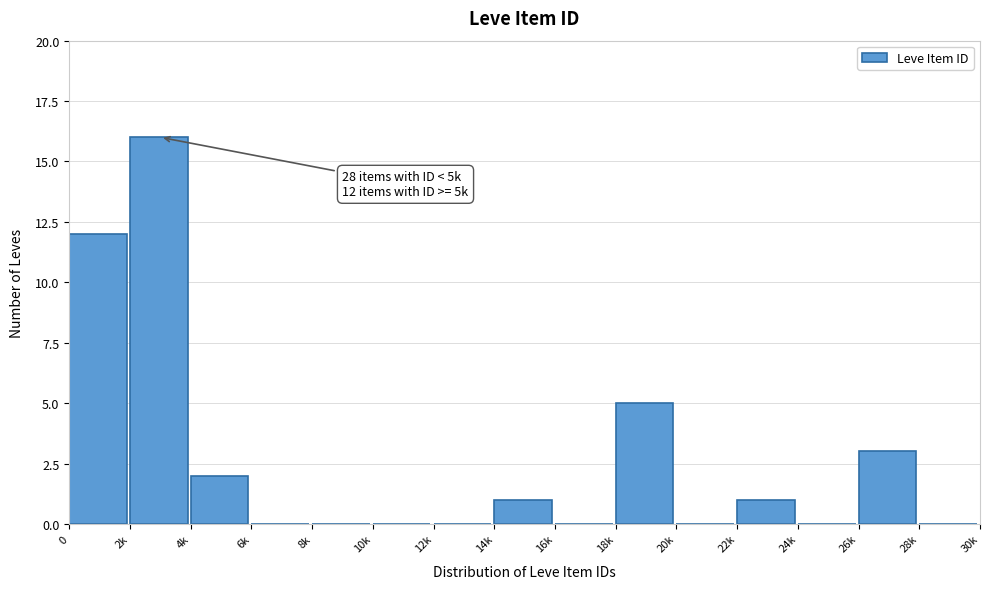

Reading left to right, extract all data points from this chart.

0=12	2k=16	4k=2	6k=0	8k=0	10k=0	12k=0	14k=1	16k=0	18k=5	20k=0	22k=1	24k=0	26k=3	28k=0